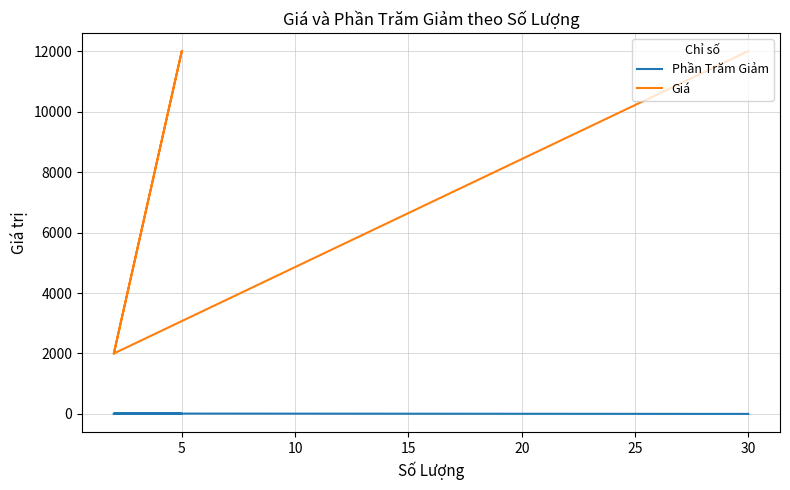

What is the sum of the Giá values at 0 and 5?

14000